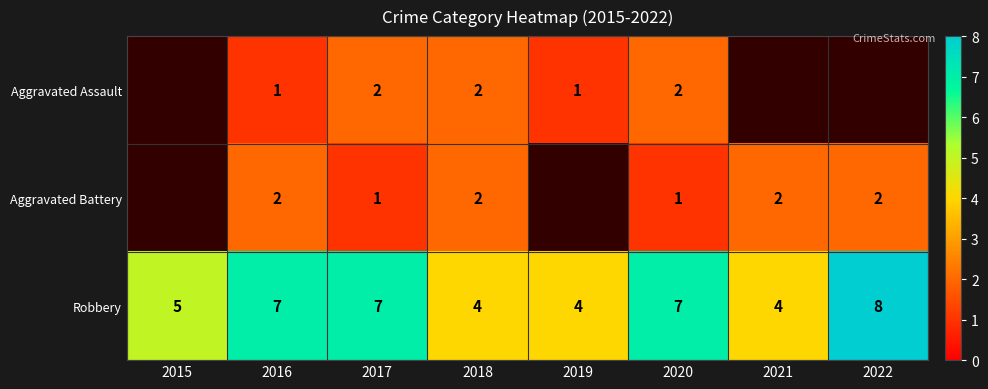

What is the difference between the second highest and minimum values in the Robbery series?

3